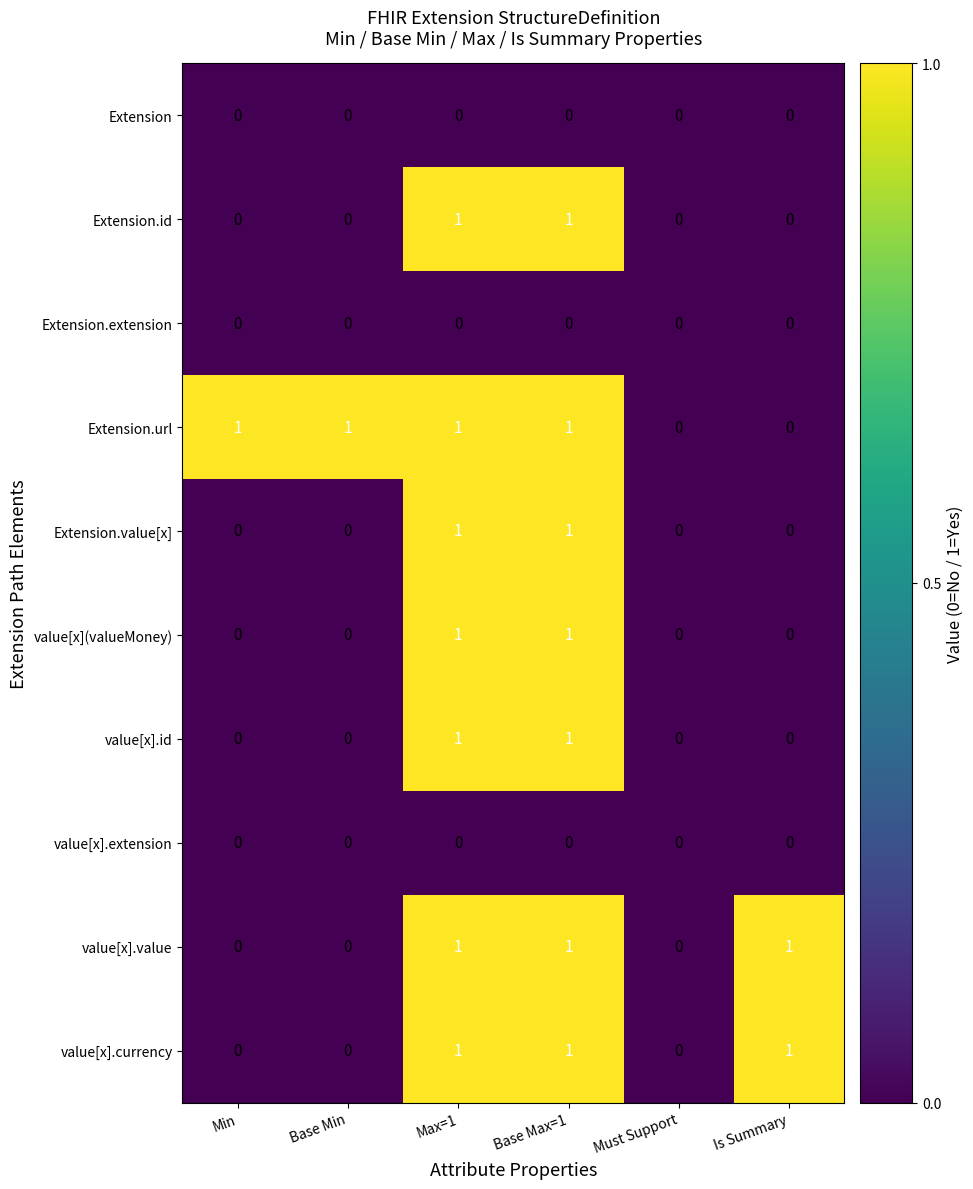

Which series has the largest total across all categories?

Extension.url